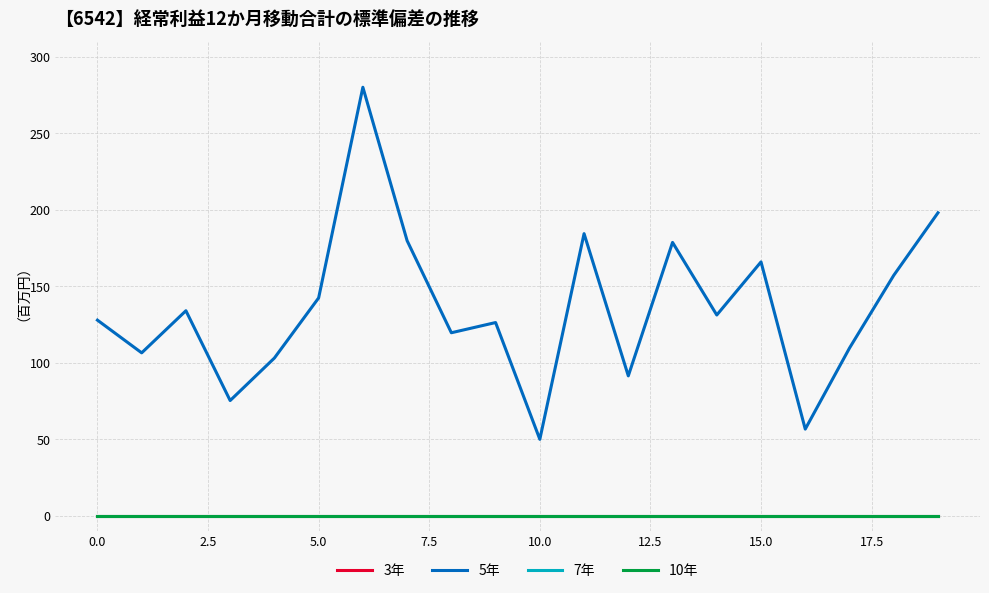

Does the chart display data point markers on the line(s)?

No